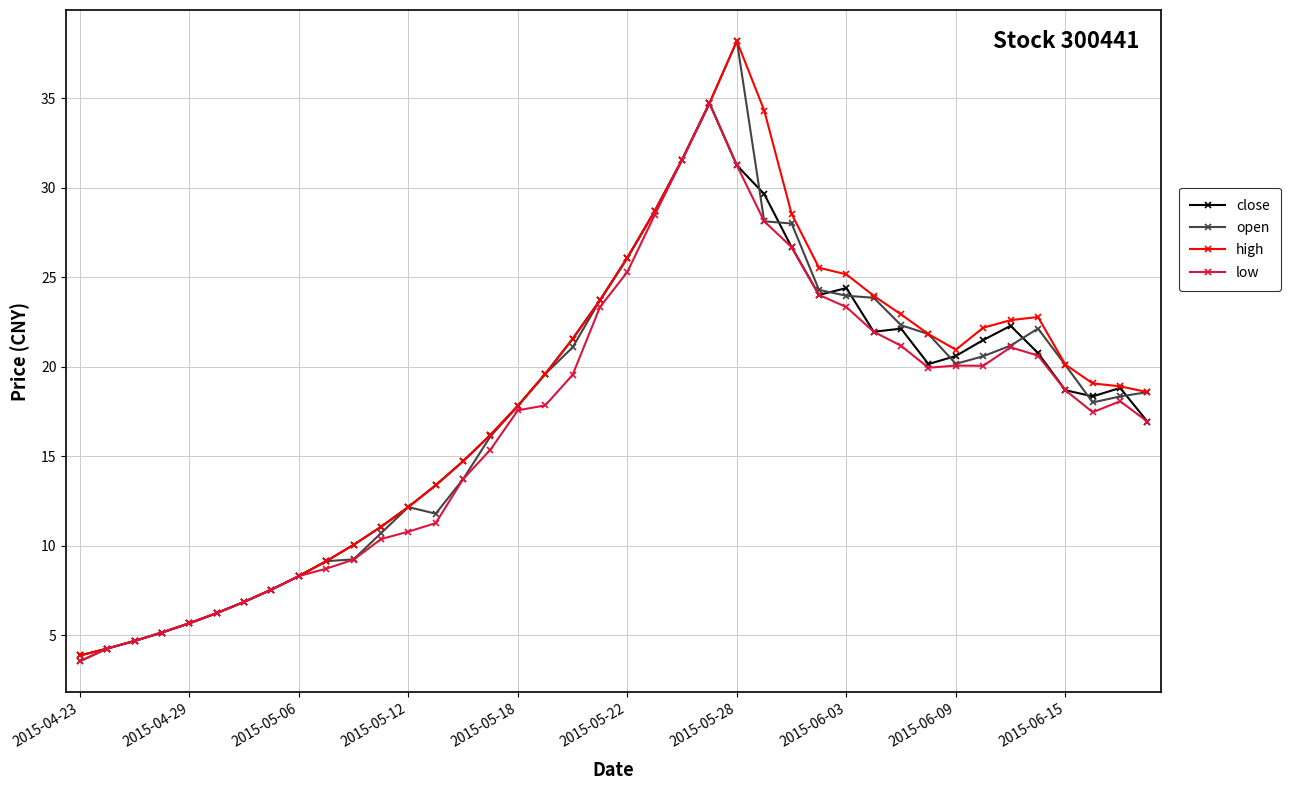

What are all the series names shown in the legend?

close, open, high, low